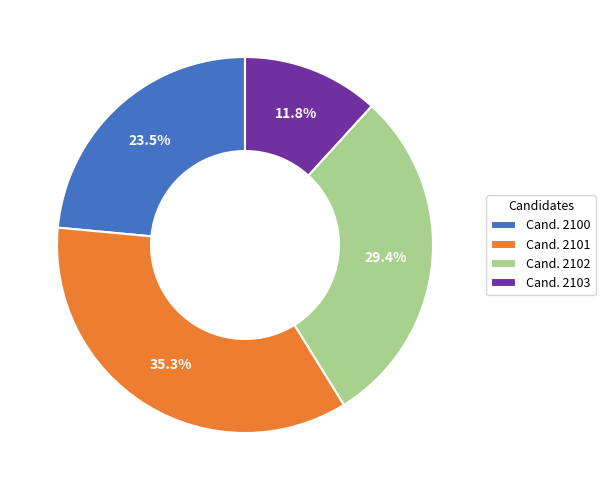

Does Cand. 2100 account for over 50% of the chart?

No